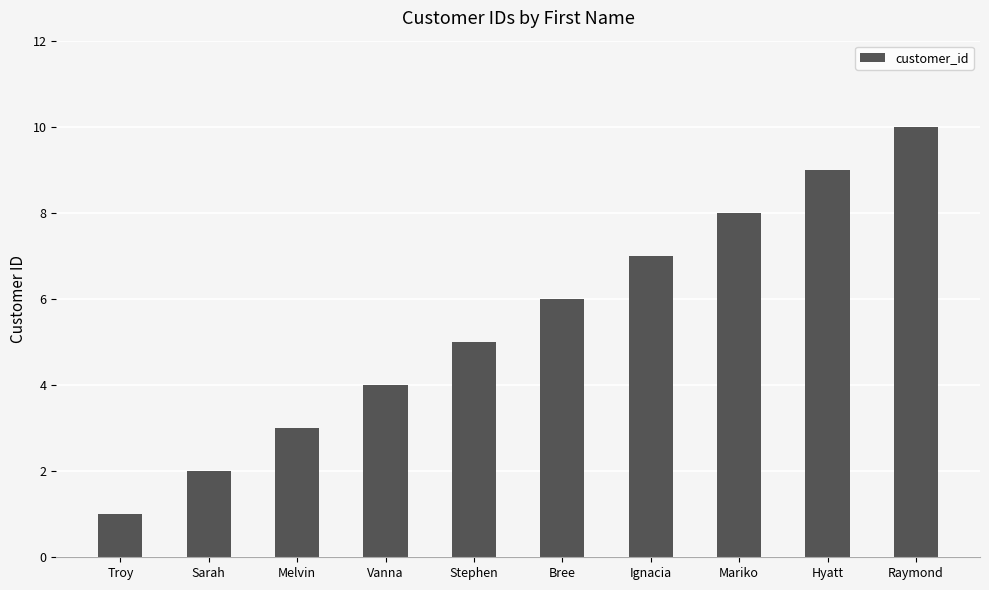

The value at Sarah is 3. True or false?

False